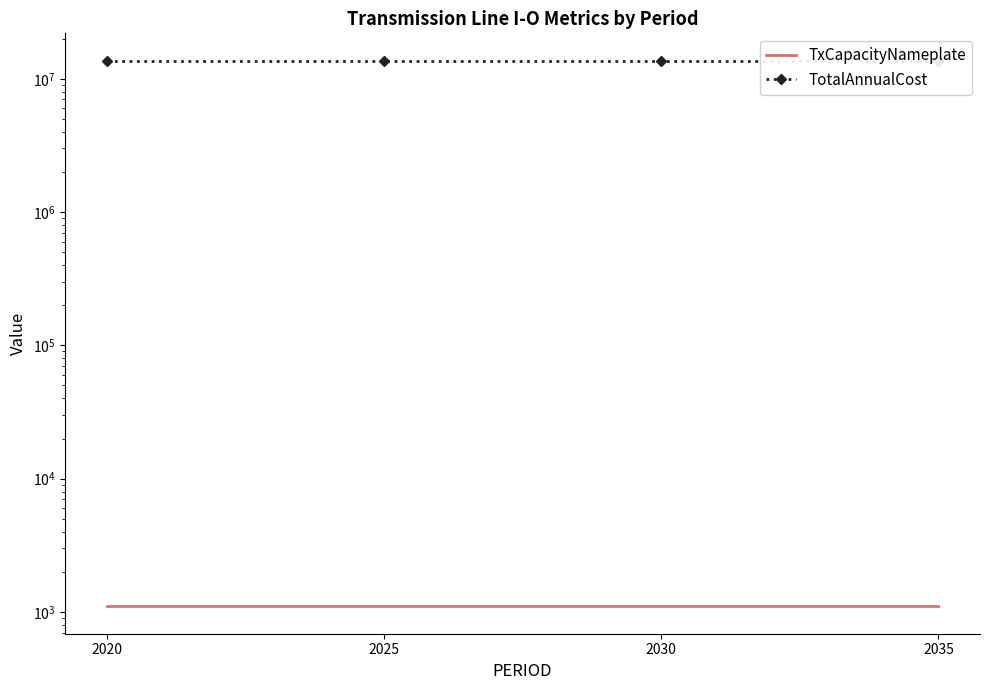

List the labels in order of TxCapacityNameplate value, smallest first.

2020, 2025, 2030, 2035